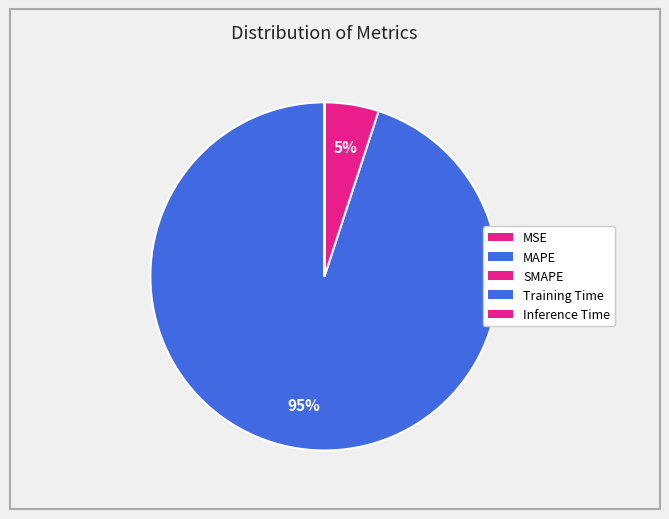

How many slices are in this pie chart?

5